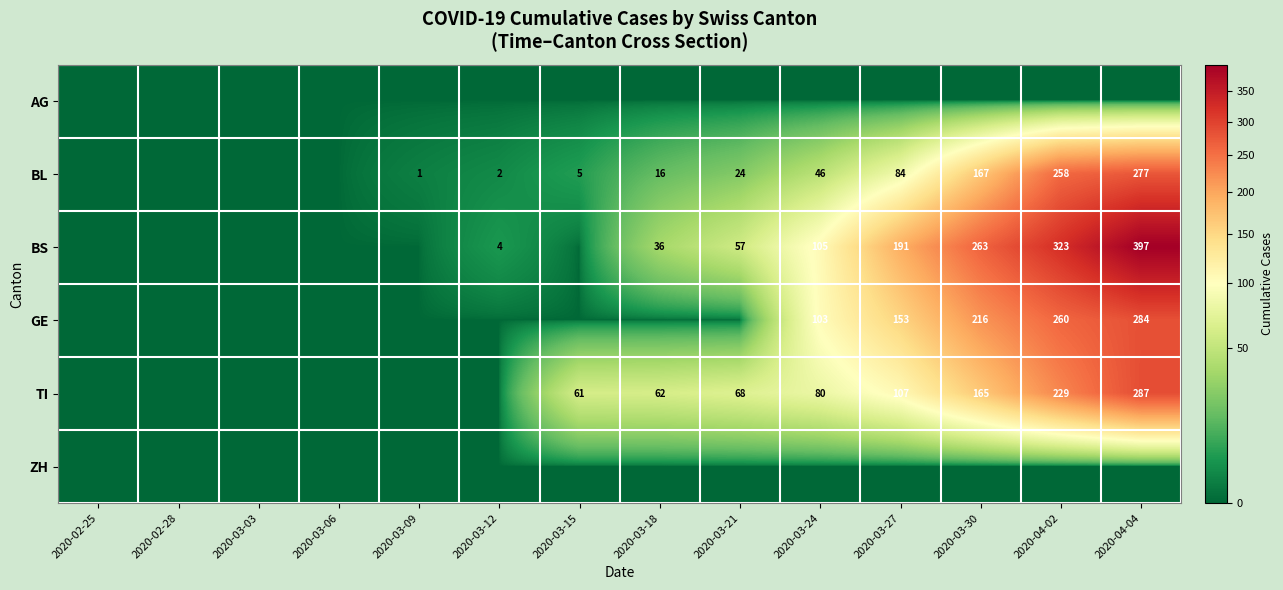

True or false: BL has a value of 26 at 2020-03-18.

False